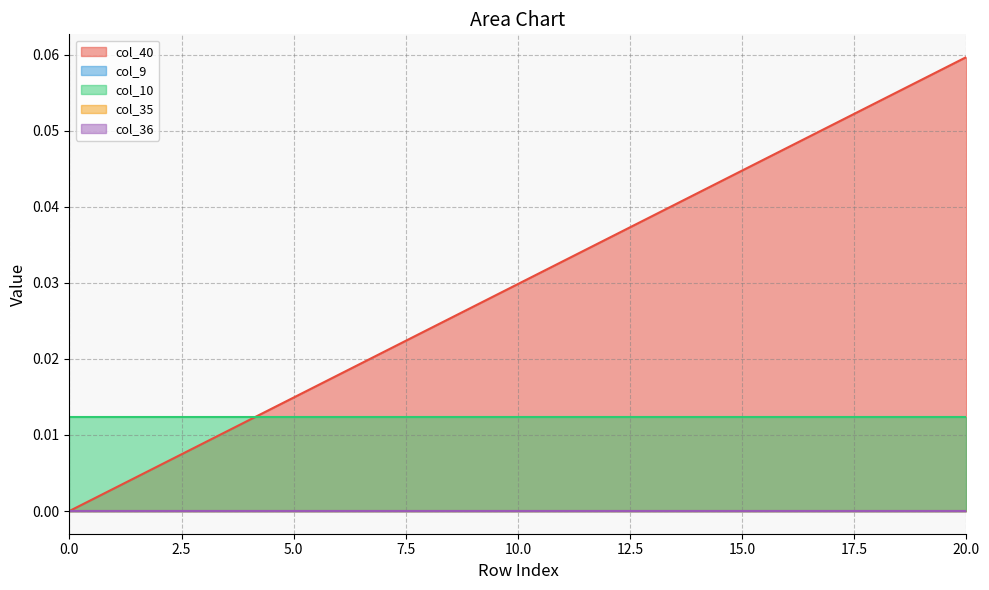

At 15, list the series in order from largest to smallest.

col_40, col_10, col_9, col_35, col_36